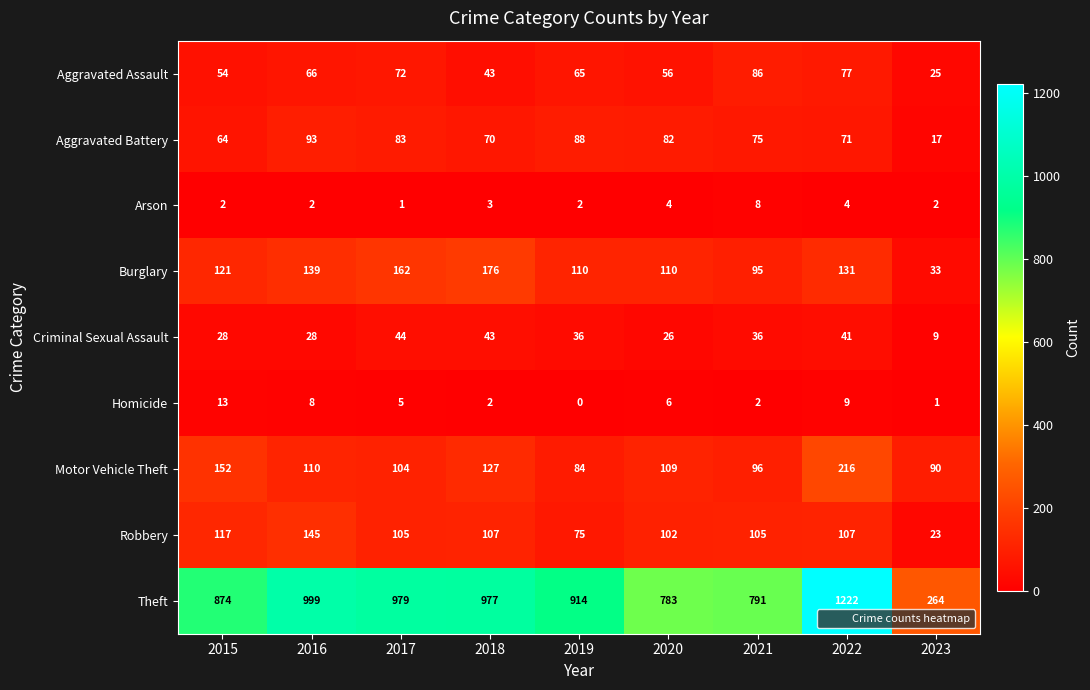

Where does the Homicide series first go above 5?

2015